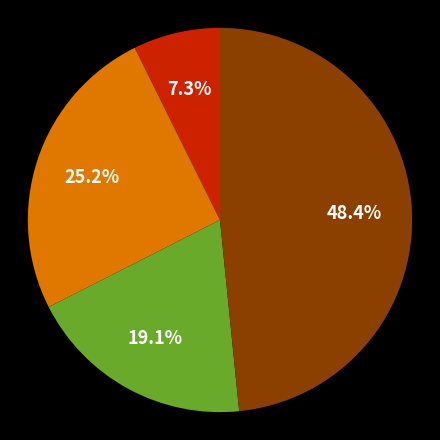

To the nearest percent, what is the difference between the largest and smallest slice percentages?

41%